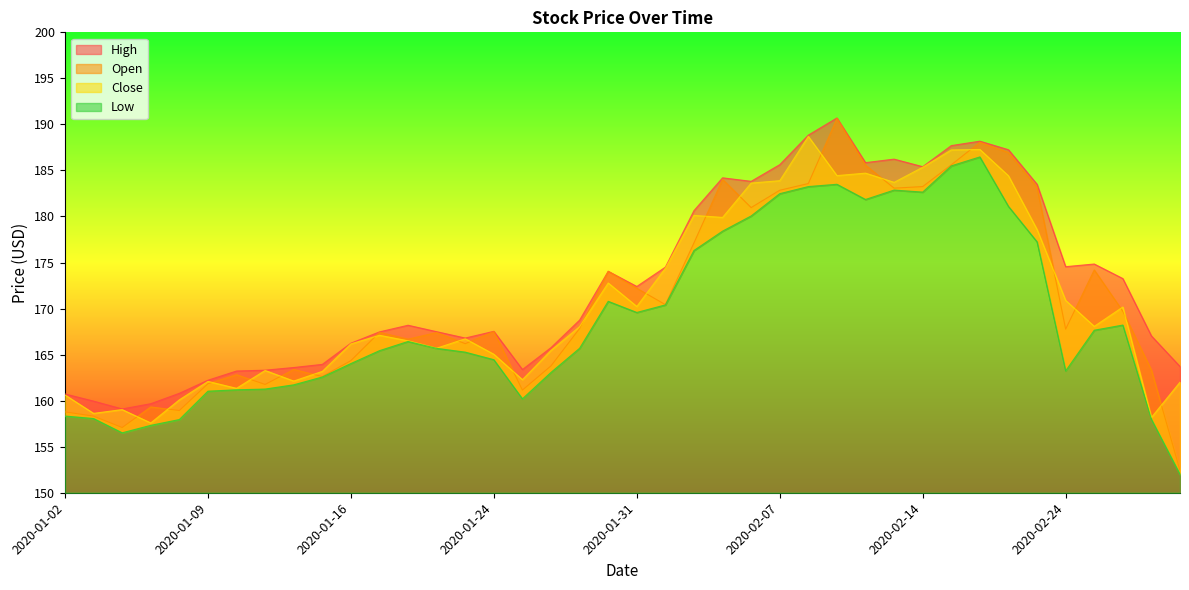

How many interior local peaks does the Open series have?

11